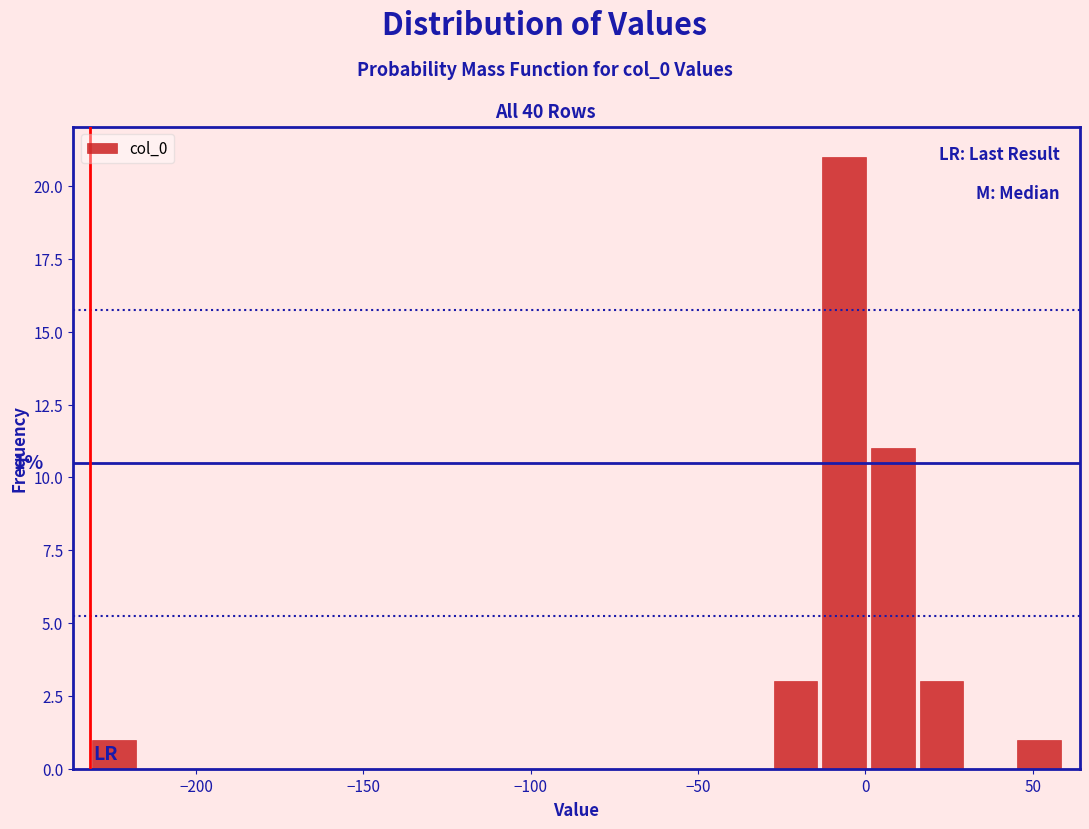

Around what value on the x-axis is the tallest bar? Give the approximate position of its centre, as read against the axis.

-5